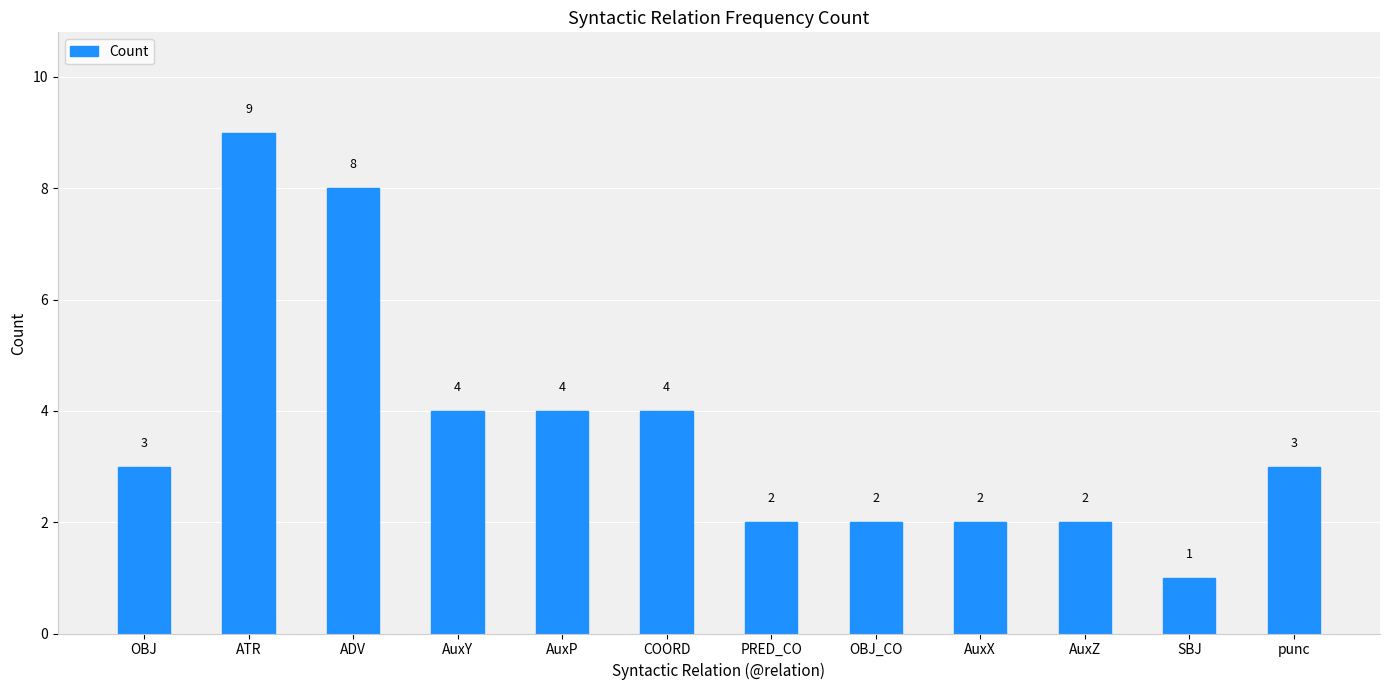

How many values are between 2 and 4?

9